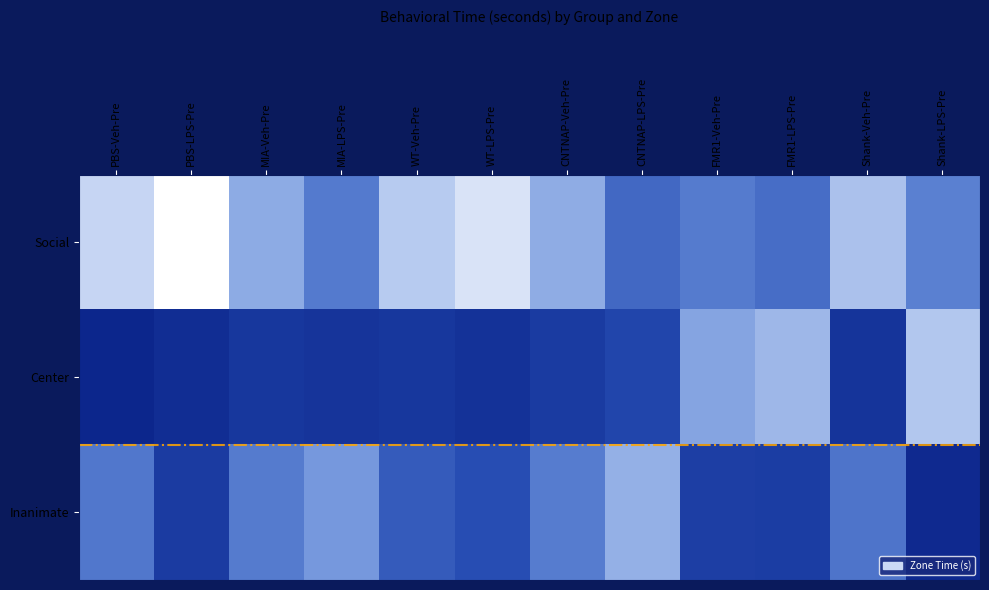

Rank the series by their maximum value, from highest to lowest.

Social, Center, Inanimate